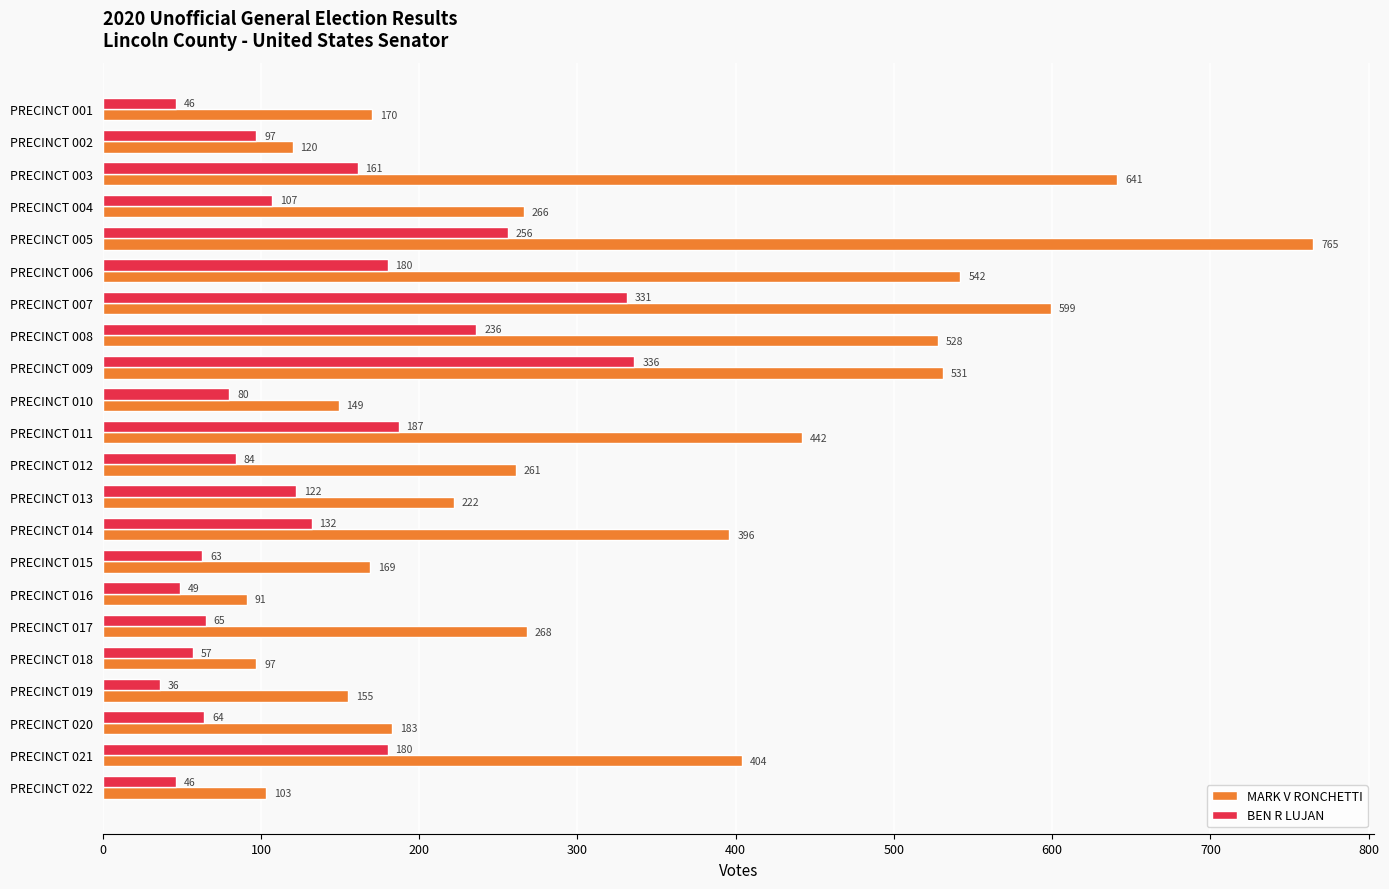

How many values in the MARK V RONCHETTI series are below 266?

11